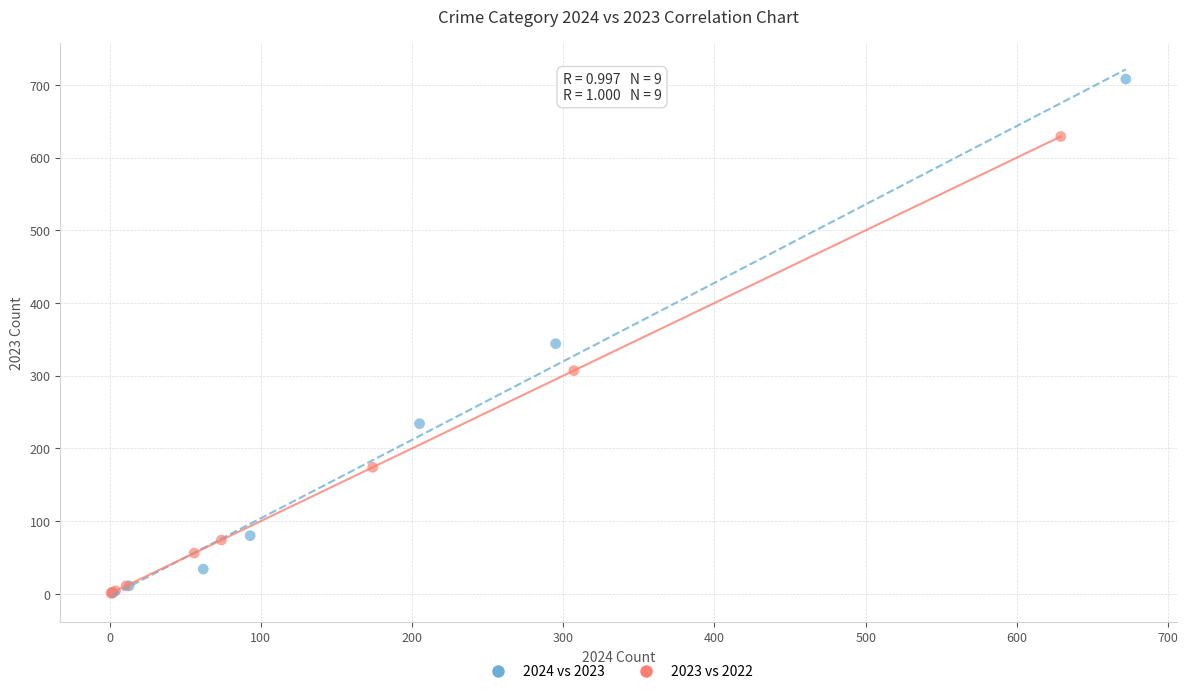

Which series reaches the maximum Y coordinate?

2024 vs 2023